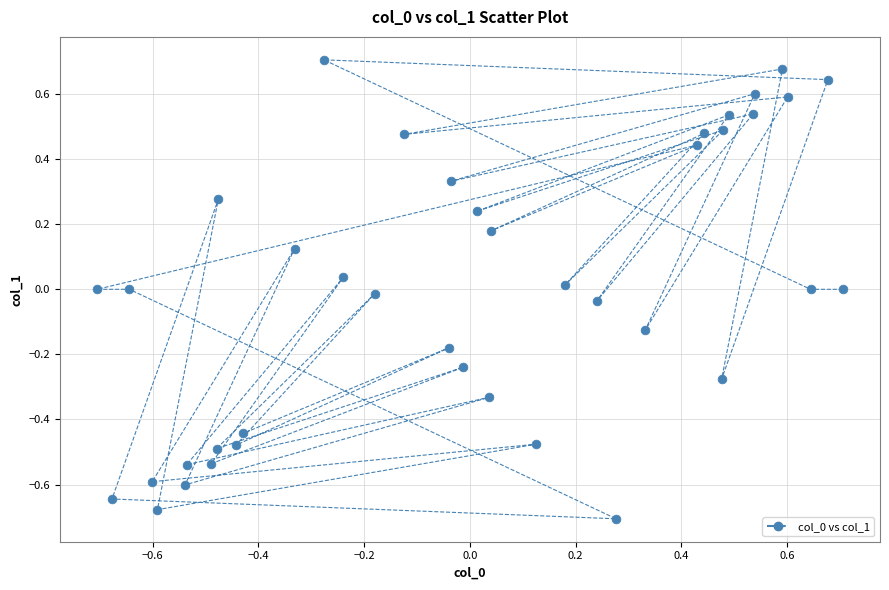

What is the range of X values (max minus min)?

1.4